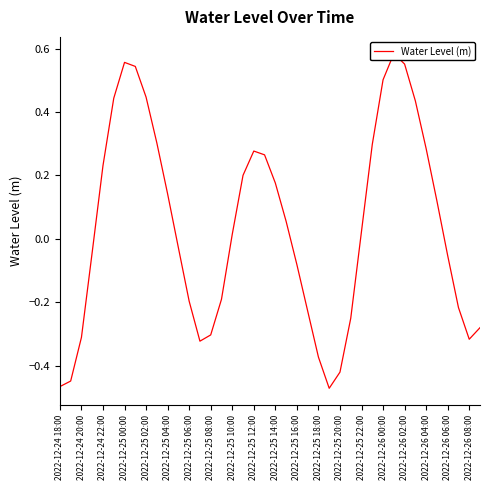

What is the sum of all values?

1.5